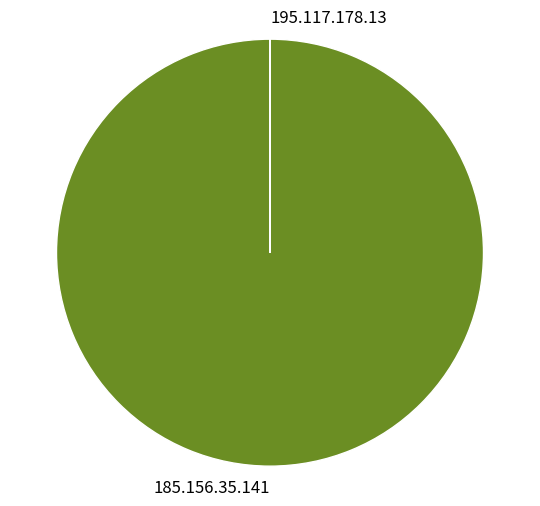

What is the largest slice in the pie chart?

185.156.35.141